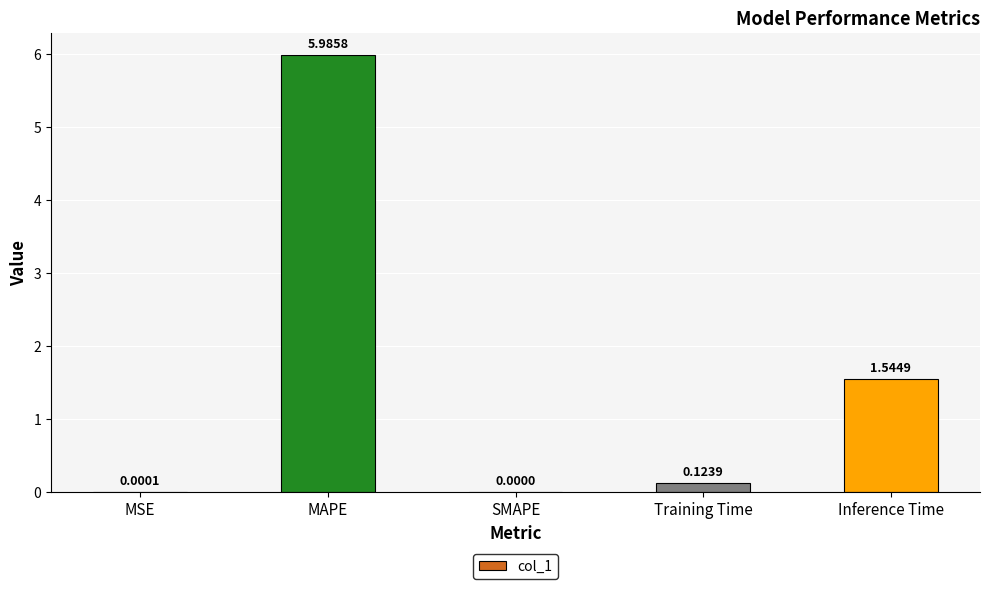

Where is the data nearest to the value 2?

Inference Time